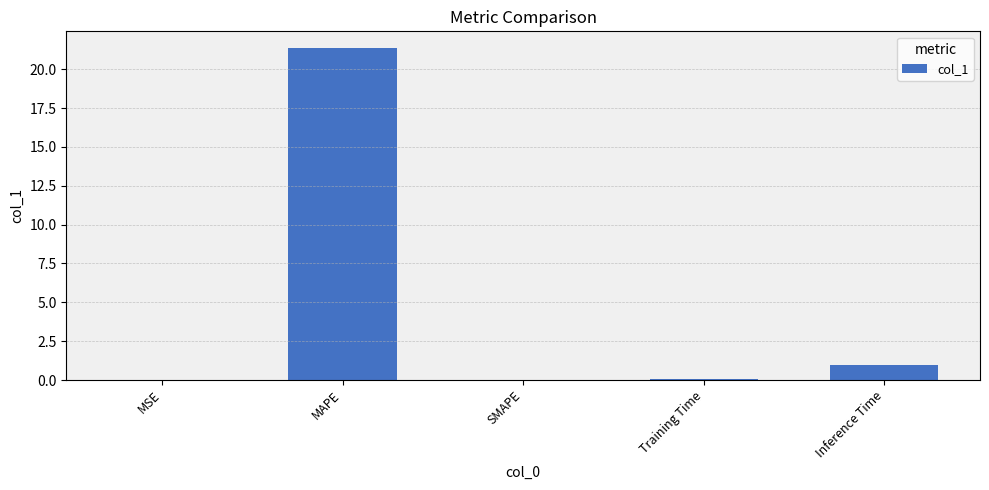

What is the sum of the values at MAPE and Inference Time?

22.3